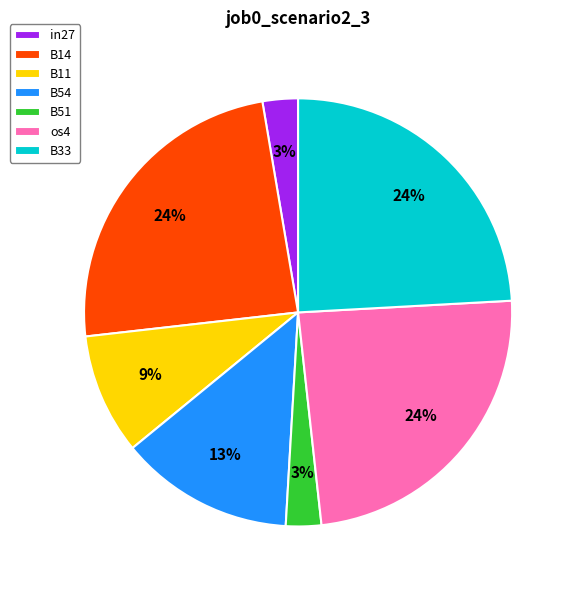

Which has a higher value, os4 or in27?

os4